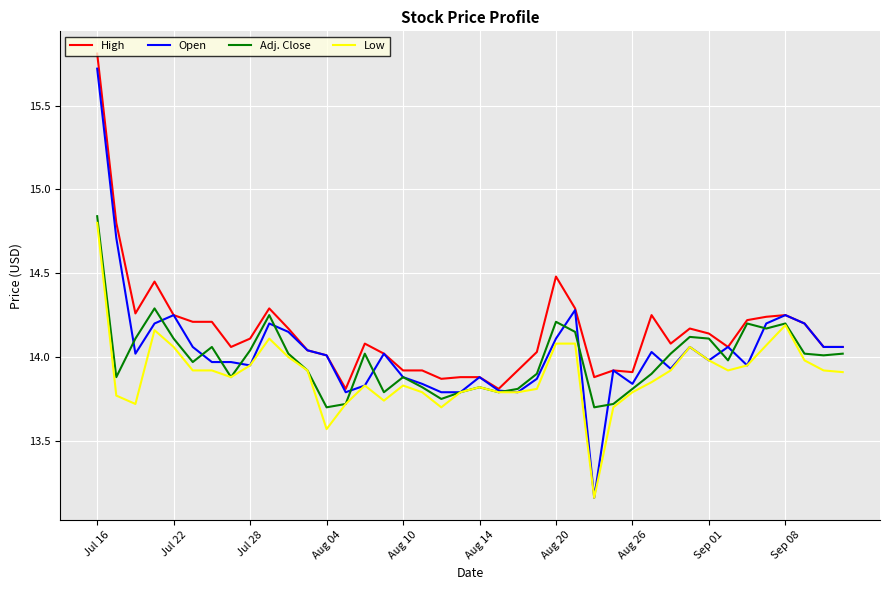

What is the greatest value displayed?

15.8